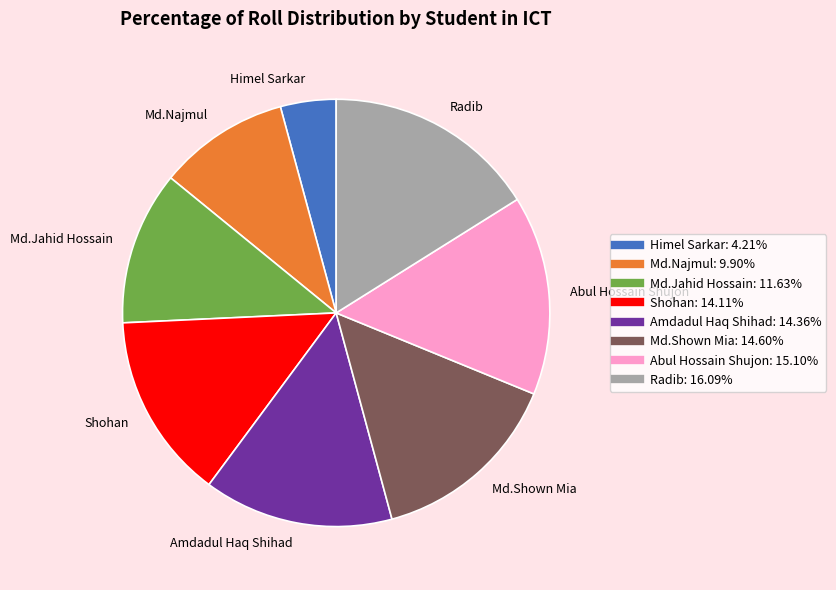

Approximately how many times larger is the value at Himel Sarkar compared to Amdadul Haq Shihad?

0.3